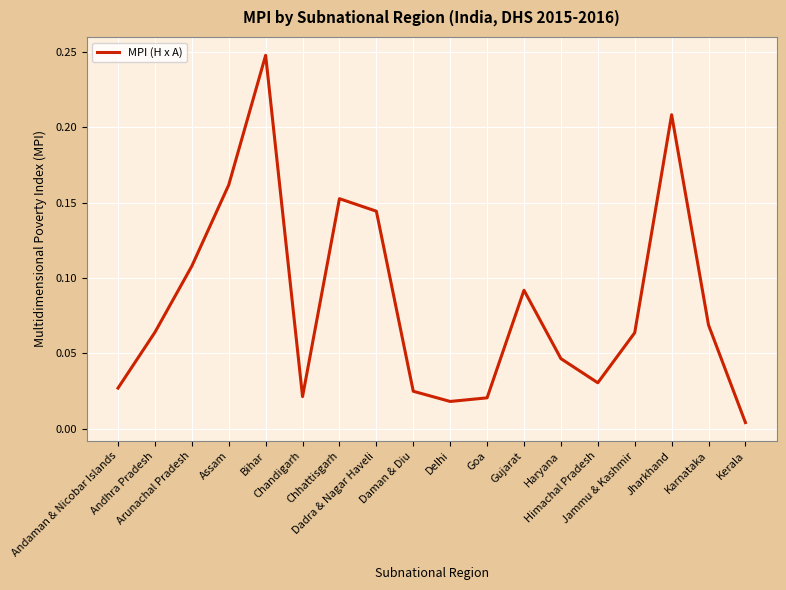

List the labels in order of value, largest first.

Bihar, Jharkhand, Assam, Chhattisgarh, Dadra & Nagar Haveli, Arunachal Pradesh, Gujarat, Karnataka, Andhra Pradesh, Jammu & Kashmir, Haryana, Himachal Pradesh, Andaman & Nicobar Islands, Daman & Diu, Chandigarh, Goa, Delhi, Kerala